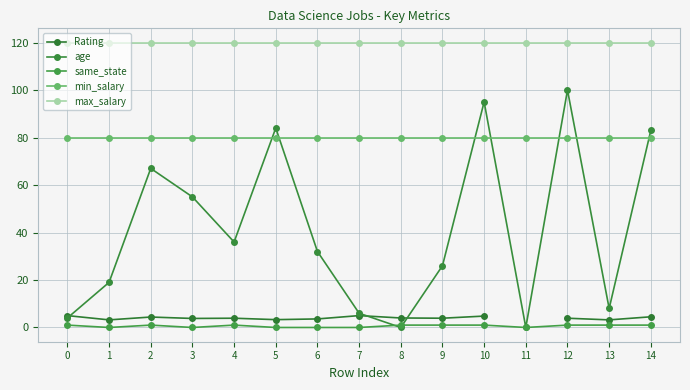

Where is the first local minimum for same_state?

1